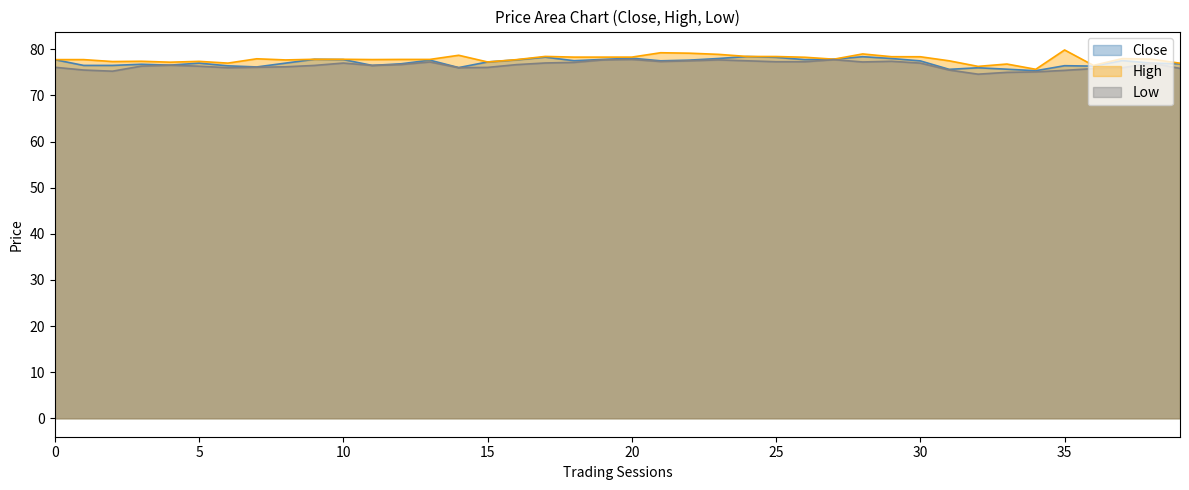

What is the value of the Close point at the 25th from the left?

78.4